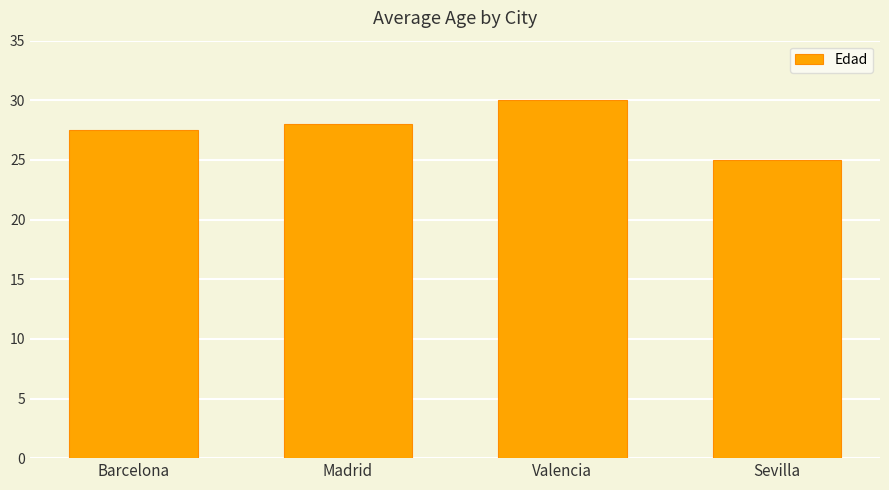

What is the label of the 2nd bar from the right?

Valencia